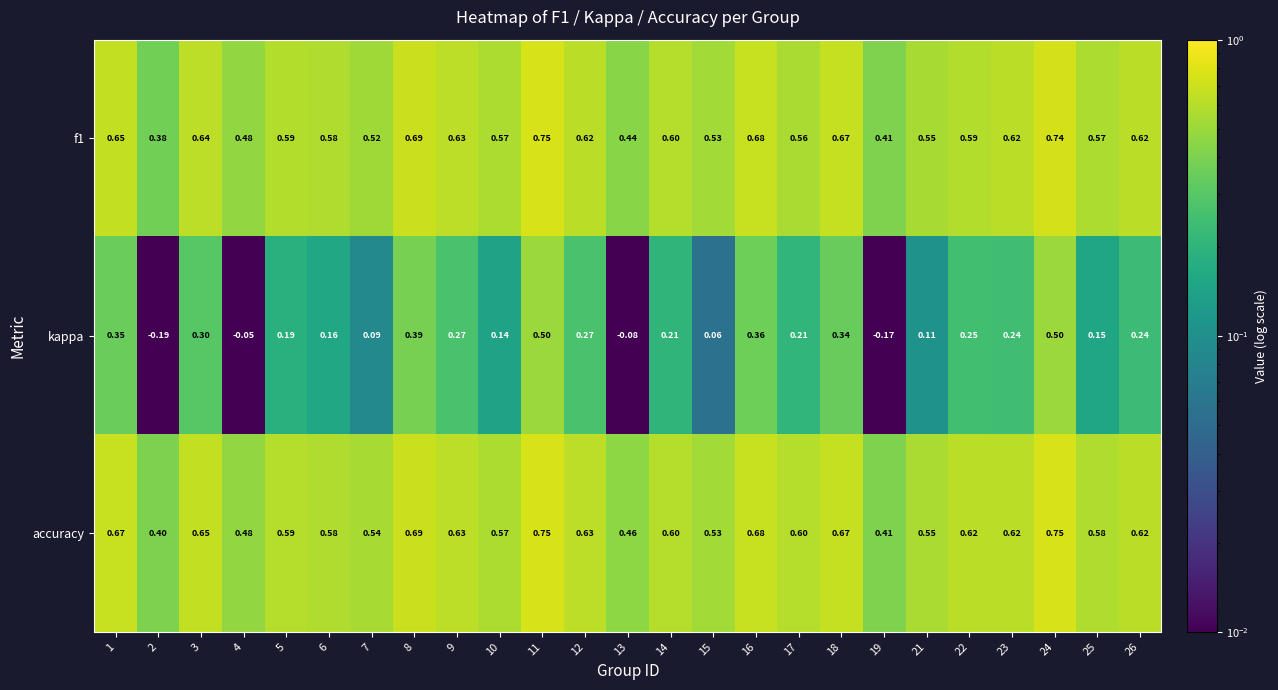

At how many categories does at least one series exceed 0?

25